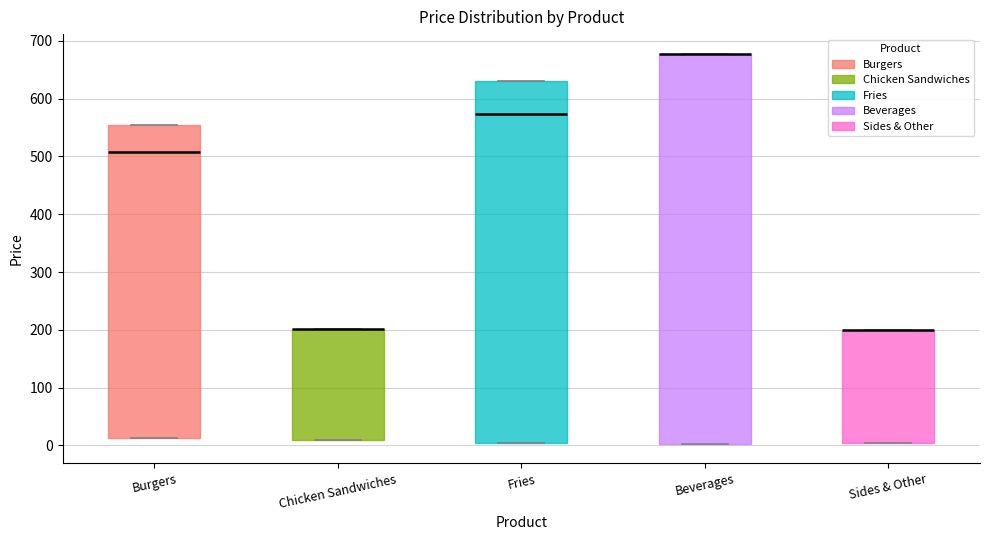

Reading left to right, transcribe this box plot: for each box, give where its median line is, the range the box spans, and where its two whiskers end, as read against the y-axis. The values are not printed on the chart, so give them approximately, as read against the axis.

Burgers: median 510, box 10 to 550, whiskers 10 to 550
Chicken Sandwiches: median 200 (drawn on the box's upper edge), box 10 to 200, whiskers 10 to 200
Fries: median 570, box 0 to 630, whiskers 0 to 630
Beverages: median 680 (drawn on the box's upper edge), box 0 to 680, whiskers 0 to 680
Sides & Other: median 200 (drawn on the box's upper edge), box 0 to 200, whiskers 0 to 200